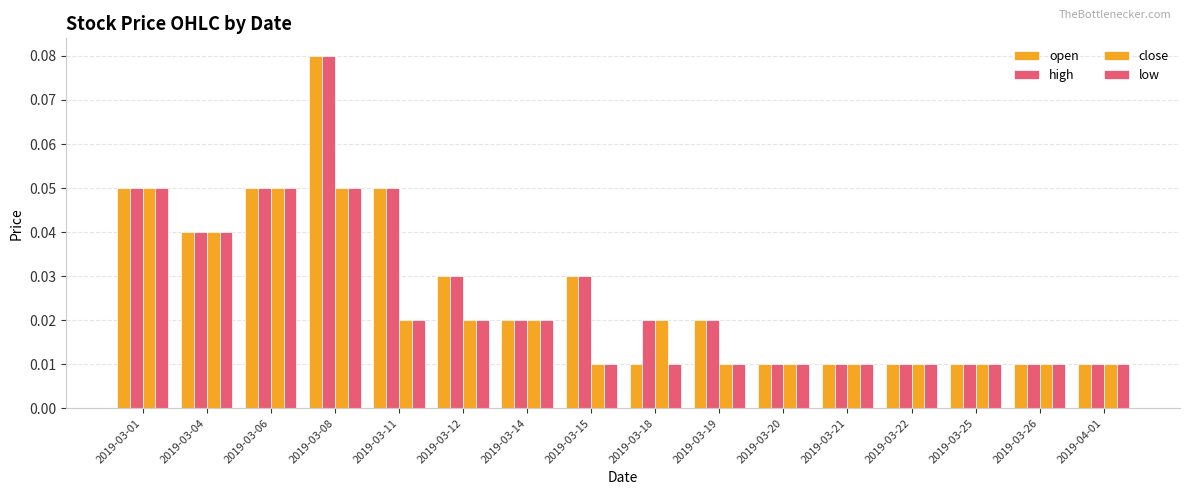

At which category does the chart reach its peak across all series?

2019-03-08